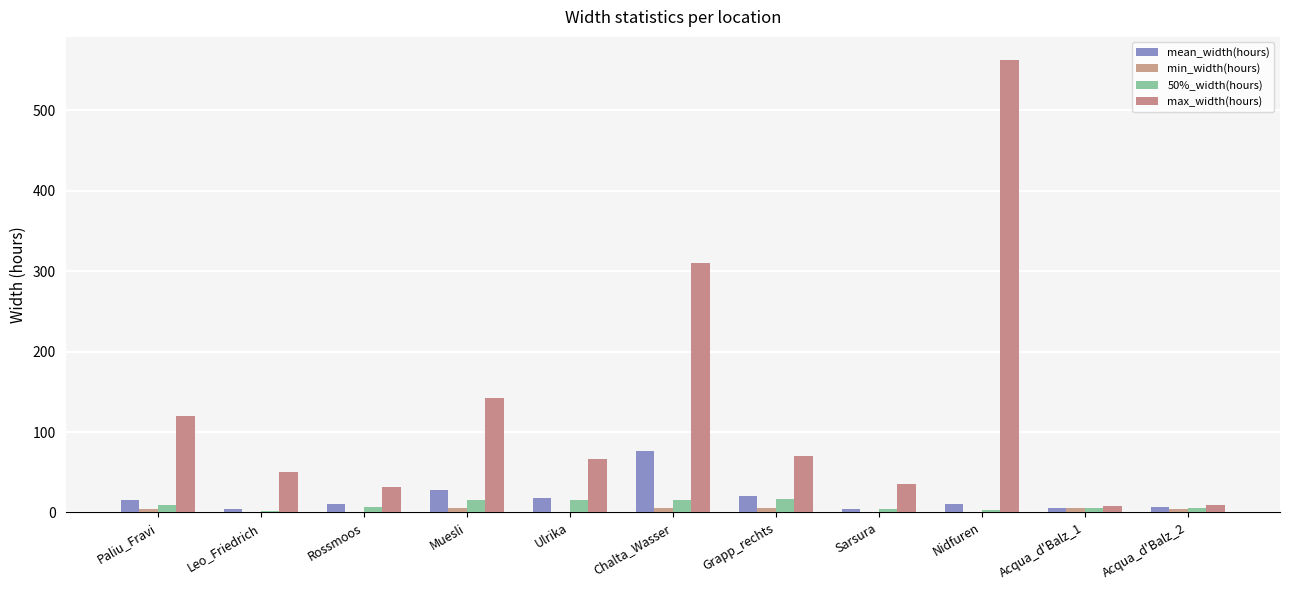

How many groups of bars are there?

11